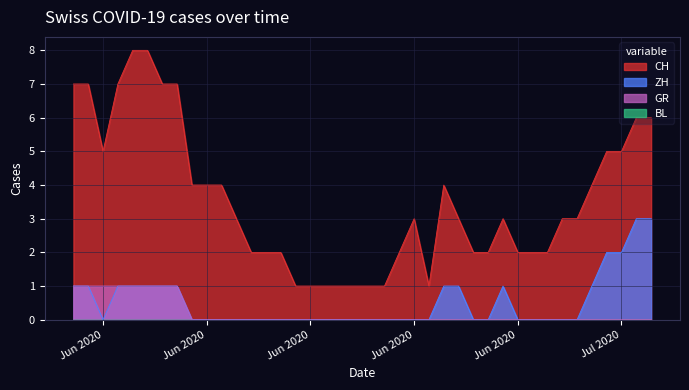

At which category is the sum across all series the highest?

2020-06-04